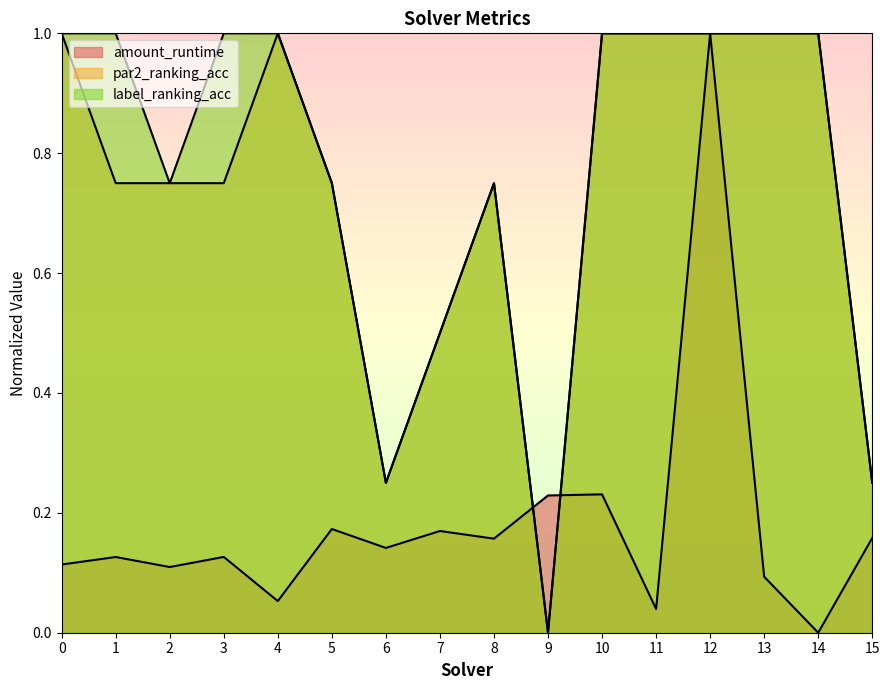

How many data points does each series have?

16